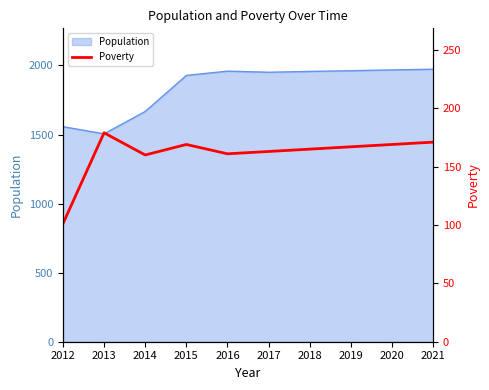

What is the minimum value for Population?

1505